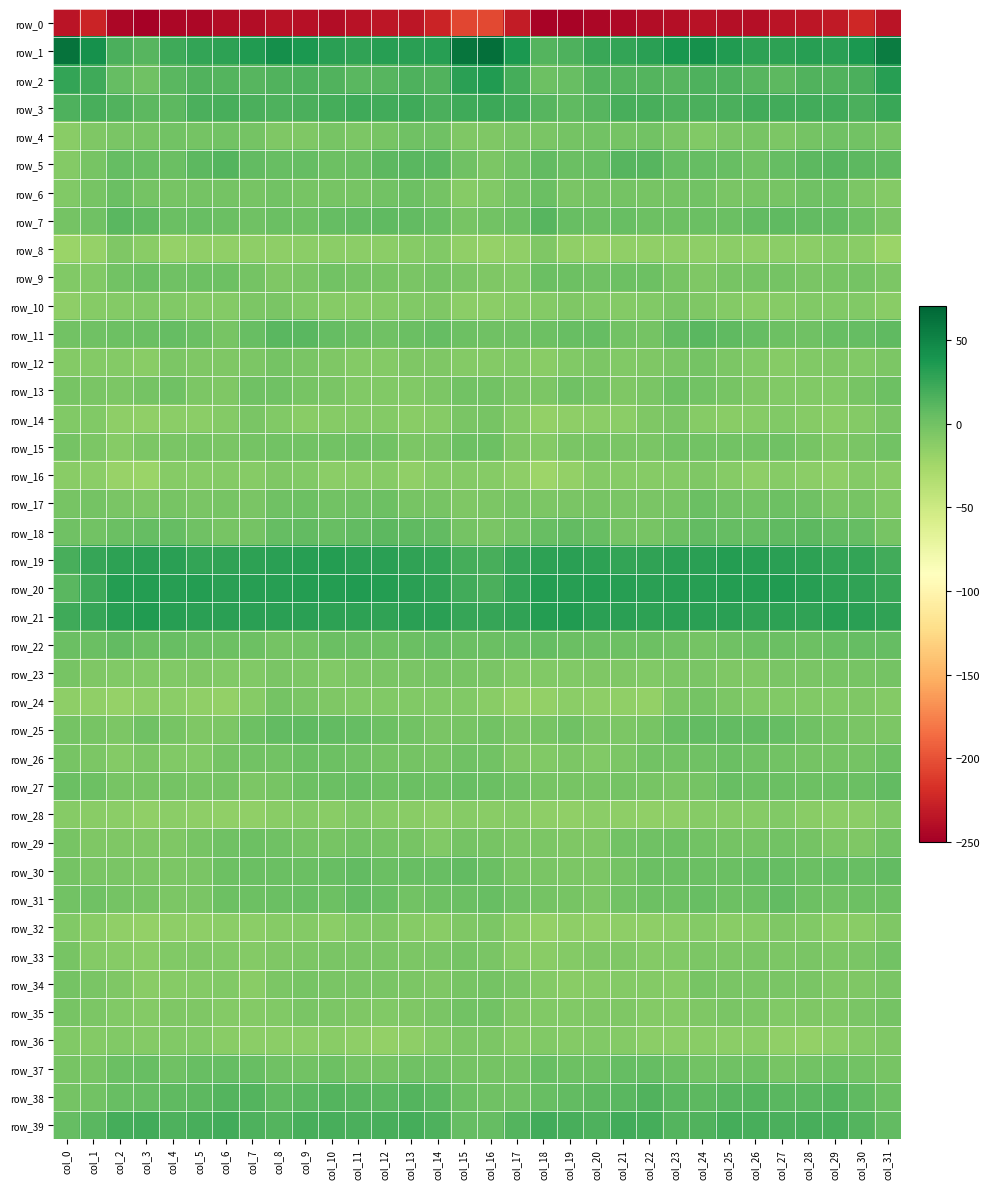

How many data points in row_38 are less than 10?

16